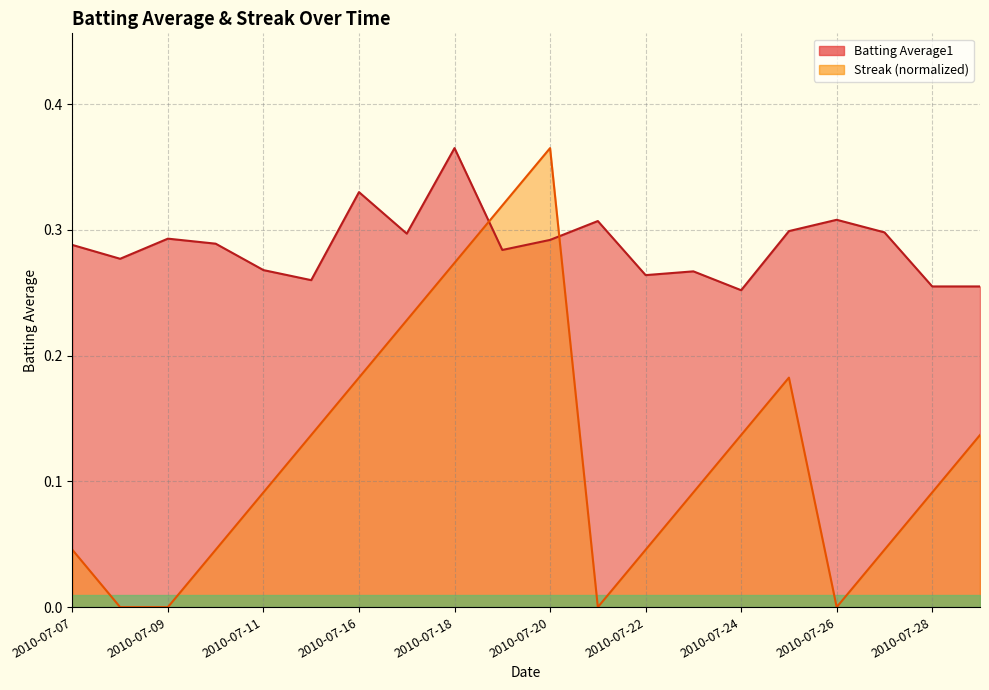

Which series changed the most between 2010-07-10 and 2010-07-26?

Streak